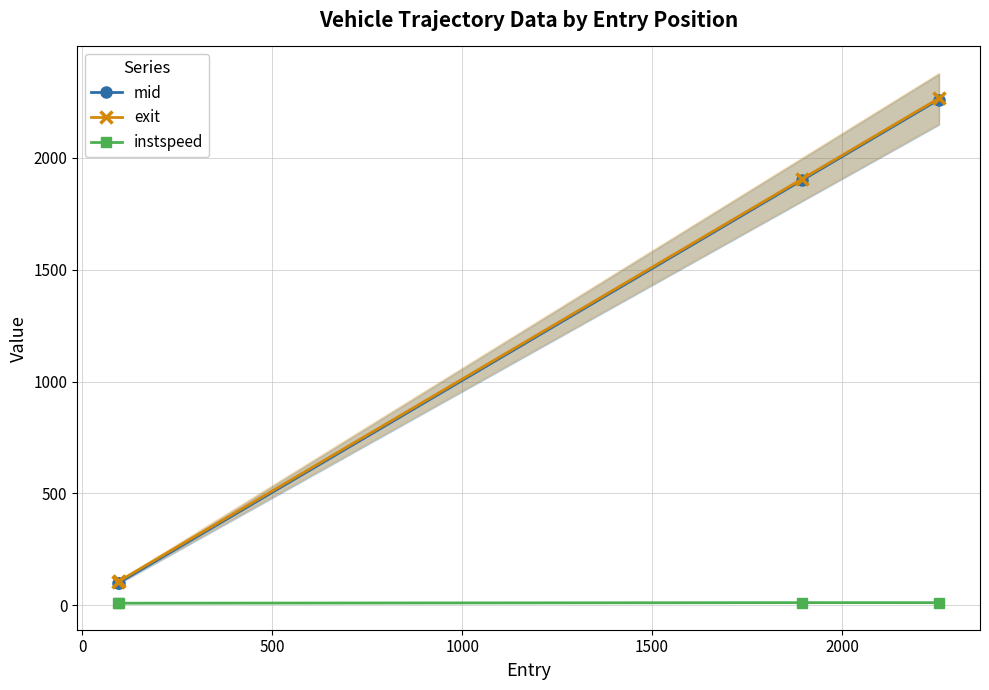

True or false: mid and instspeed cross at least once.

False